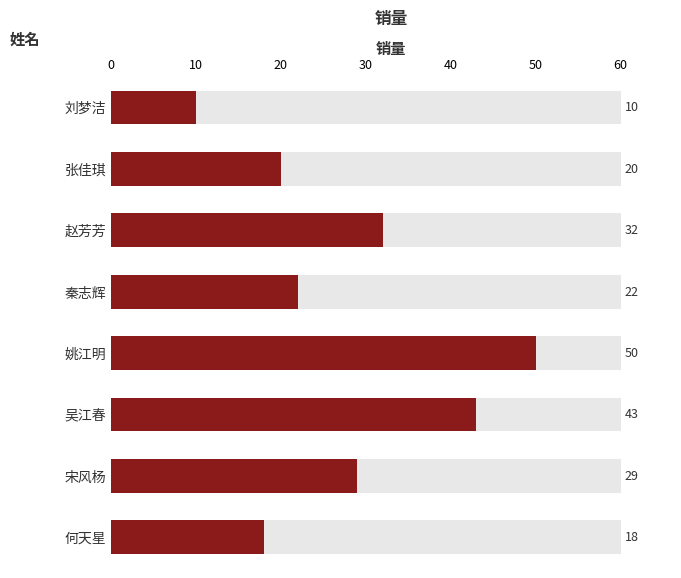

Rank the categories by value from highest to lowest.

姚江明, 吴江春, 赵芳芳, 宋风杨, 秦志辉, 张佳琪, 何天星, 刘梦洁